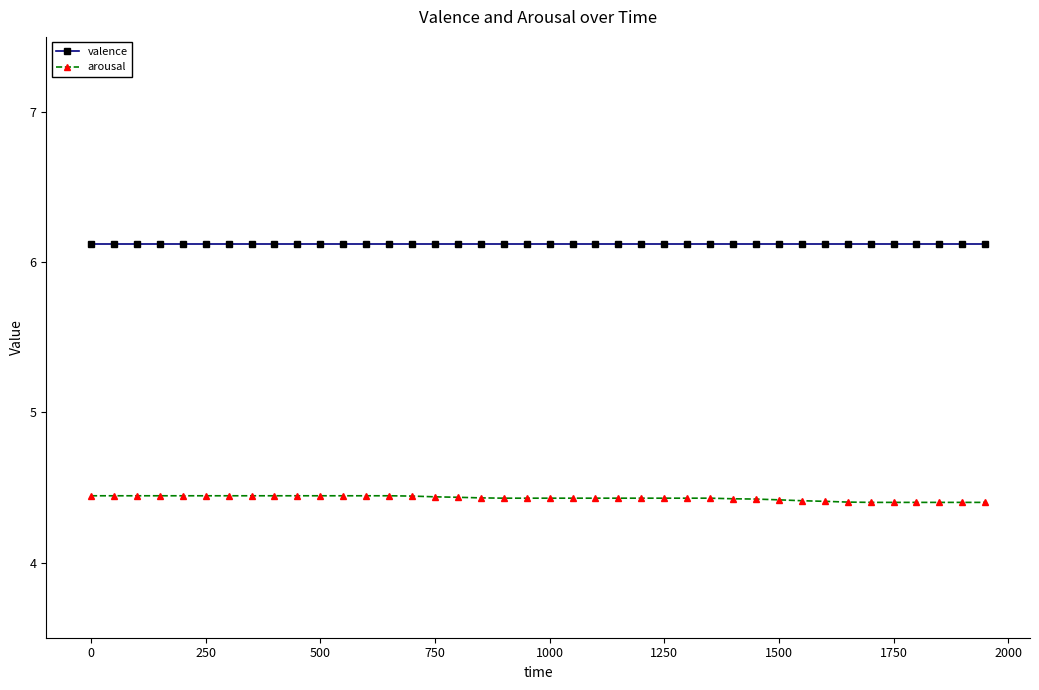

What is the sum of all valence values?

244.7